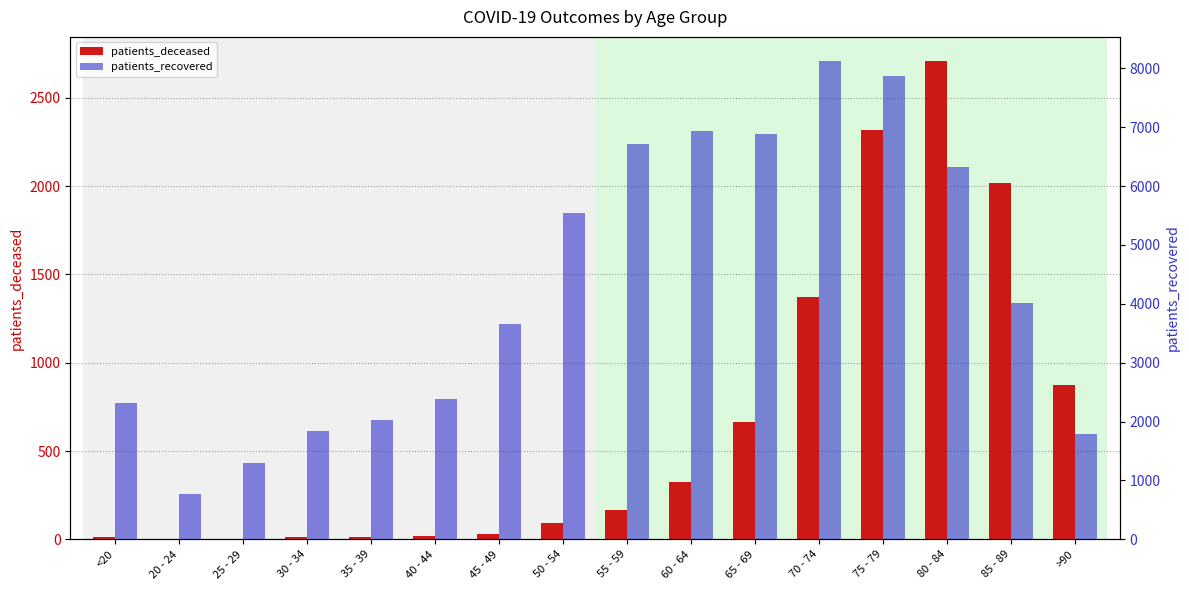

How many values in the patients_recovered series are below 4011?

8